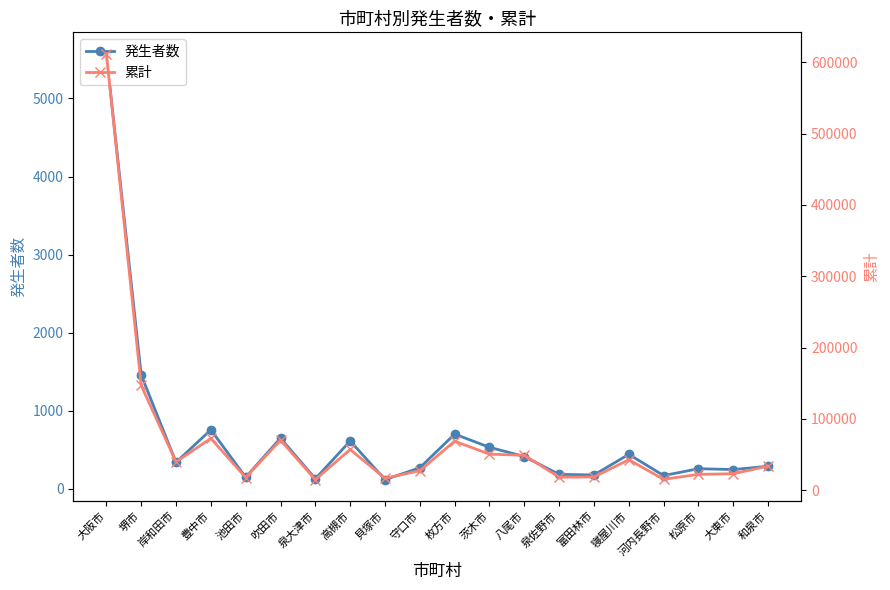

At which label is 発生者数 closest to 2846?

堺市